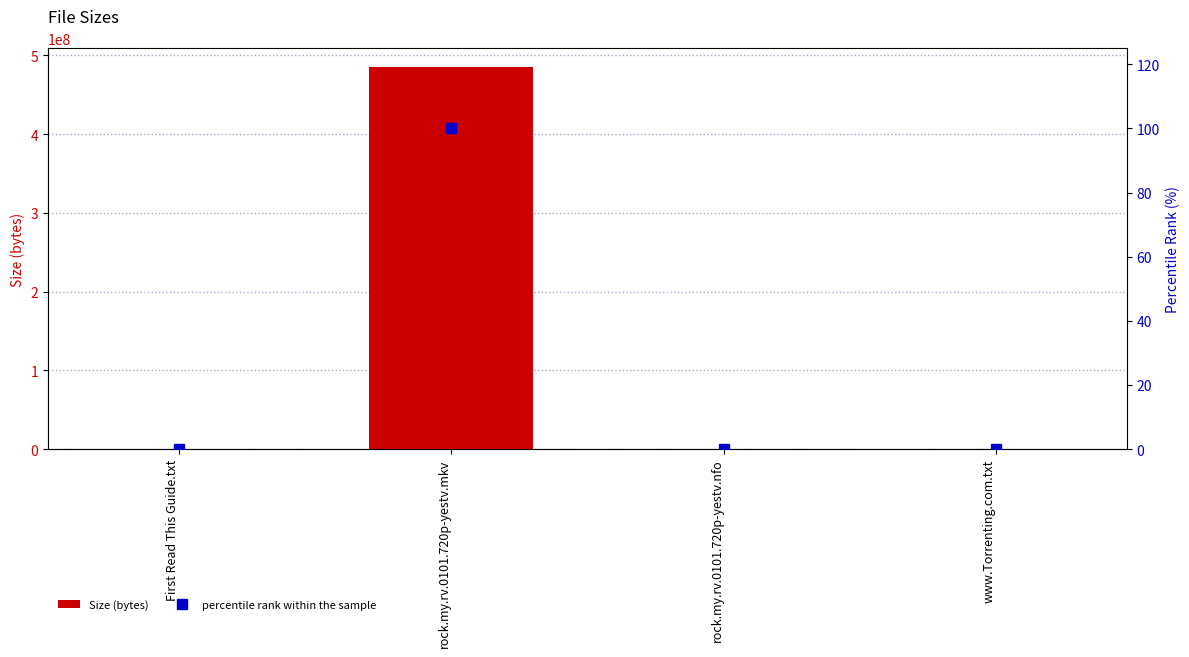

Reading left to right, what are all the values shown in this chart?

Size (bytes): First Read This Guide.txt=575.0	rock.my.rv.0101.720p-yestv.mkv=484750000.0	rock.my.rv.0101.720p-yestv.nfo=191.0	www.Torrenting.com.txt=575.0
percentile rank within the sample: First Read This Guide.txt=0.0	rock.my.rv.0101.720p-yestv.mkv=100.0	rock.my.rv.0101.720p-yestv.nfo=0.0	www.Torrenting.com.txt=0.0